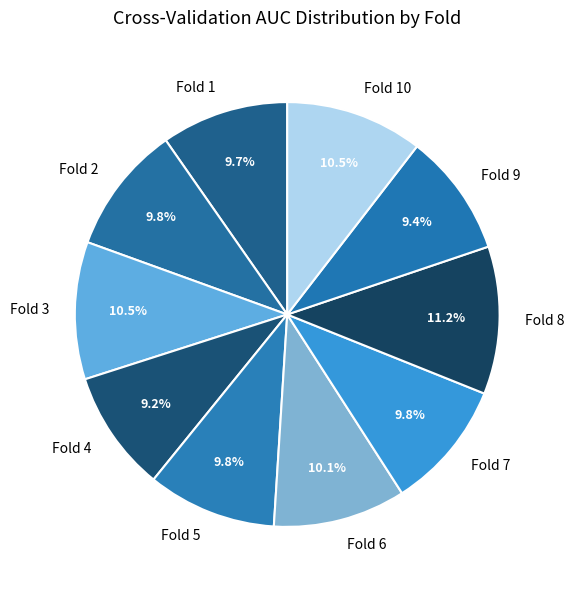

Is Fold 2 the majority of the pie?

No